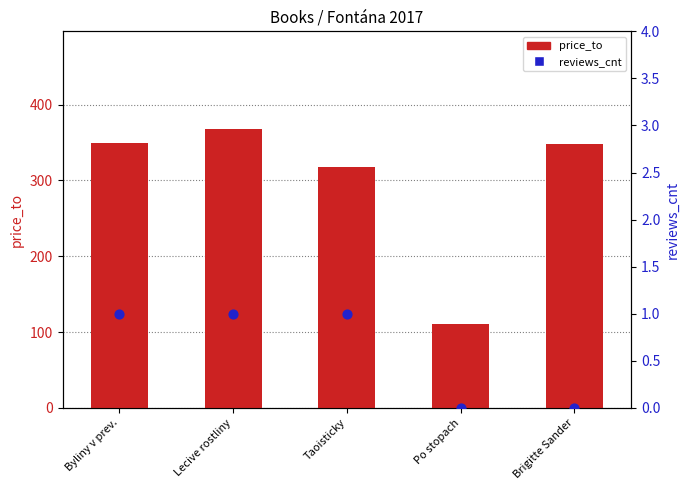

Which series has the largest Y range (max minus min)?

price_to